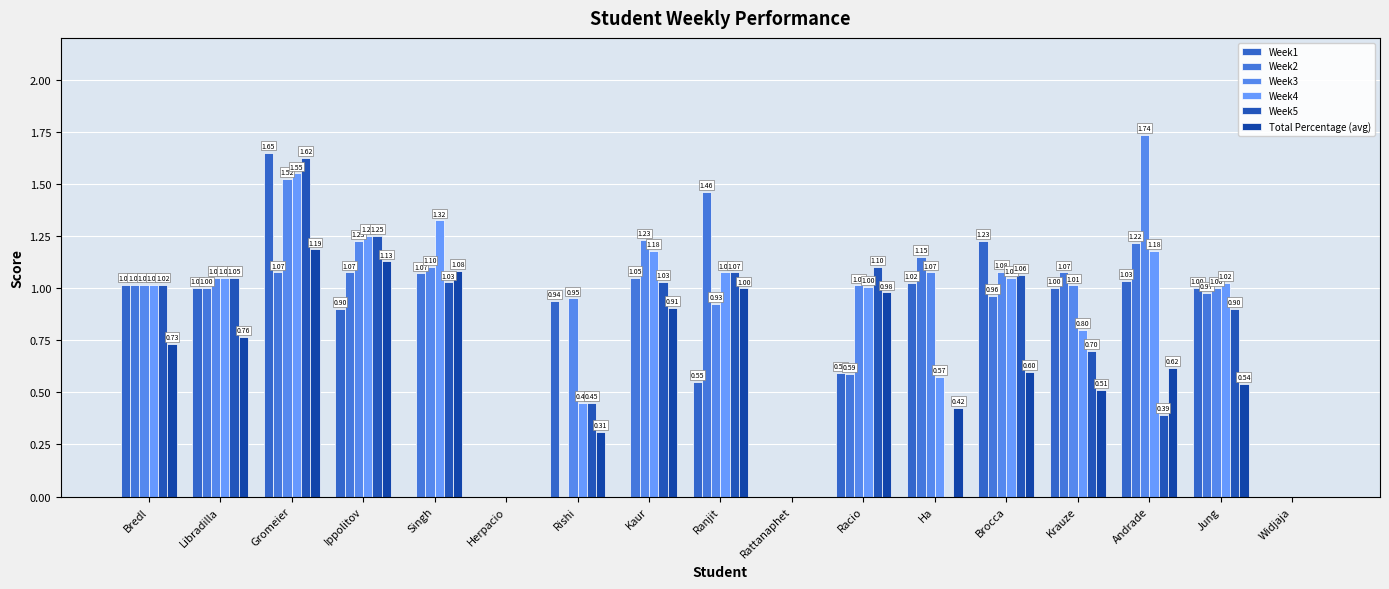

Reading left to right, extract all data points from this chart.

Week1: Bredl=1.0	Libradilla=1.0	Gromeier=1.6	Ippolitov=0.9	Singh=0.0	Herpacio=0.0	Rishi=0.9	Kaur=0.0	Ranjit=0.6	Rattanaphet=0.0	Racio=0.6	Ha=1.0	Brocca=1.2	Krauze=1.0	Andrade=1.0	Jung=1.0	Widjaja=0.0
Week2: Bredl=1.0	Libradilla=1.0	Gromeier=1.1	Ippolitov=1.1	Singh=1.1	Herpacio=0.0	Rishi=0.0	Kaur=1.1	Ranjit=1.5	Rattanaphet=0.0	Racio=0.6	Ha=1.1	Brocca=1.0	Krauze=1.1	Andrade=1.2	Jung=1.0	Widjaja=0.0
Week3: Bredl=1.0	Libradilla=1.1	Gromeier=1.5	Ippolitov=1.2	Singh=1.1	Herpacio=0.0	Rishi=0.9	Kaur=1.2	Ranjit=0.9	Rattanaphet=0.0	Racio=1.0	Ha=1.1	Brocca=1.1	Krauze=1.0	Andrade=1.7	Jung=1.0	Widjaja=0.0
Week4: Bredl=1.0	Libradilla=1.1	Gromeier=1.6	Ippolitov=1.2	Singh=1.3	Herpacio=0.0	Rishi=0.5	Kaur=1.2	Ranjit=1.1	Rattanaphet=0.0	Racio=1.0	Ha=0.6	Brocca=1.1	Krauze=0.8	Andrade=1.2	Jung=1.0	Widjaja=0.0
Week5: Bredl=1.0	Libradilla=1.1	Gromeier=1.6	Ippolitov=1.2	Singh=1.0	Herpacio=0.0	Rishi=0.5	Kaur=1.0	Ranjit=1.1	Rattanaphet=0.0	Racio=1.1	Ha=0.0	Brocca=1.1	Krauze=0.7	Andrade=0.4	Jung=0.9	Widjaja=0.0
Total Percentage (avg): Bredl=0.7	Libradilla=0.8	Gromeier=1.2	Ippolitov=1.1	Singh=1.1	Herpacio=0.0	Rishi=0.3	Kaur=0.9	Ranjit=1.0	Rattanaphet=0.0	Racio=1.0	Ha=0.4	Brocca=0.6	Krauze=0.5	Andrade=0.6	Jung=0.5	Widjaja=0.0